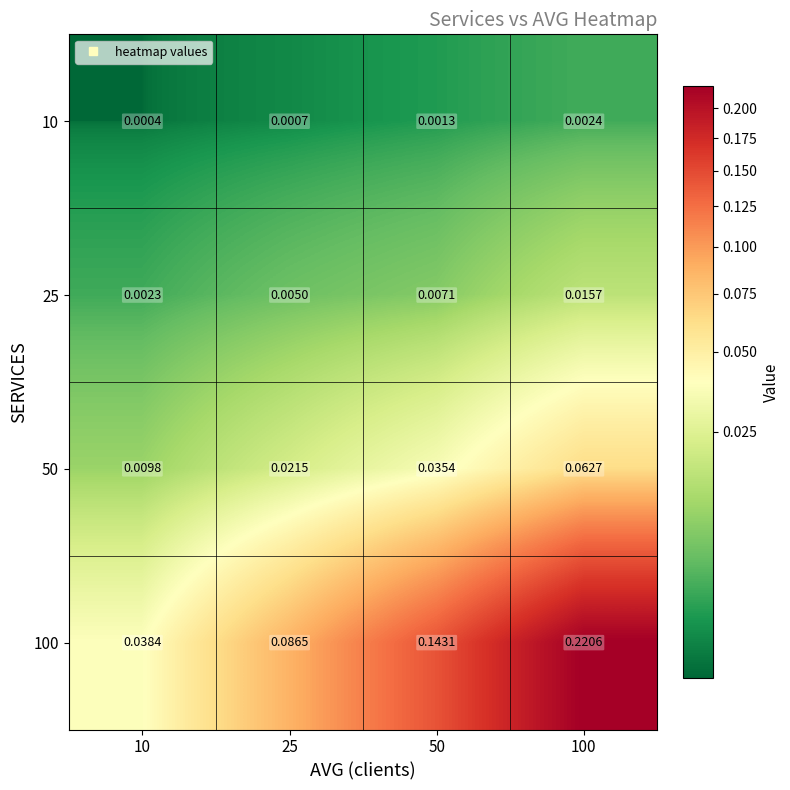

Which series changed the most between 25 and 50?

100